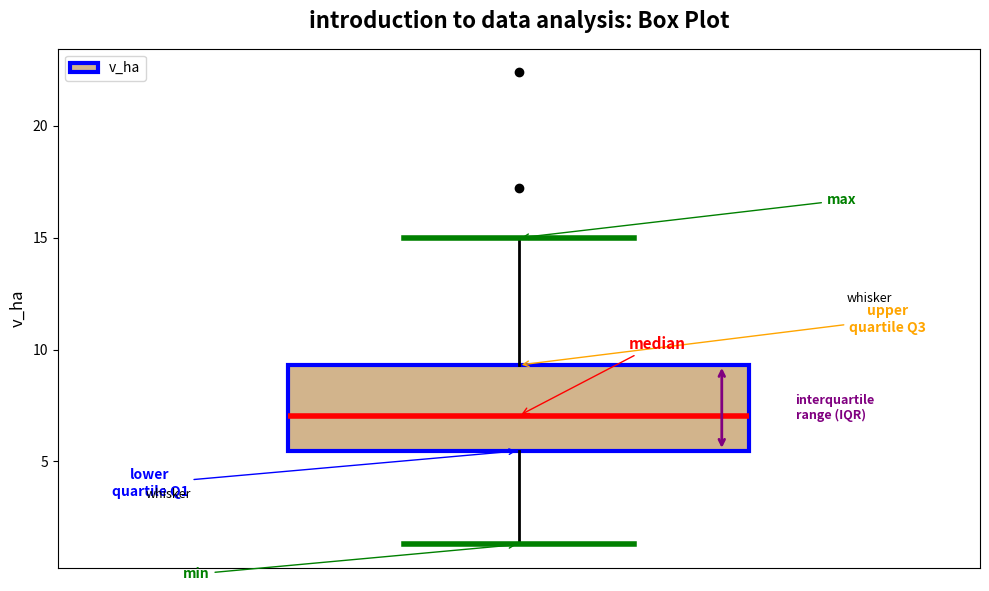

Transcribe this box plot: give where the median line is, the range the box spans, and where the two whiskers end, as read against the y-axis. The values are not printed on the chart, so give them approximately, as read against the axis.

median 7.0, box 5.5 to 9.5, whiskers 1.5 to 15.0